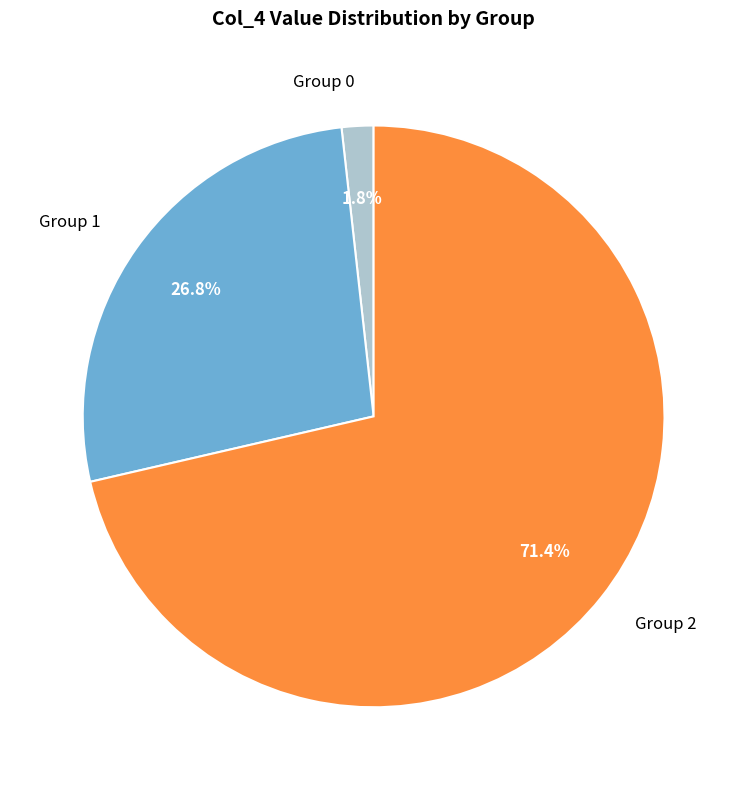

To the nearest percent, what is the average slice percentage?

33%